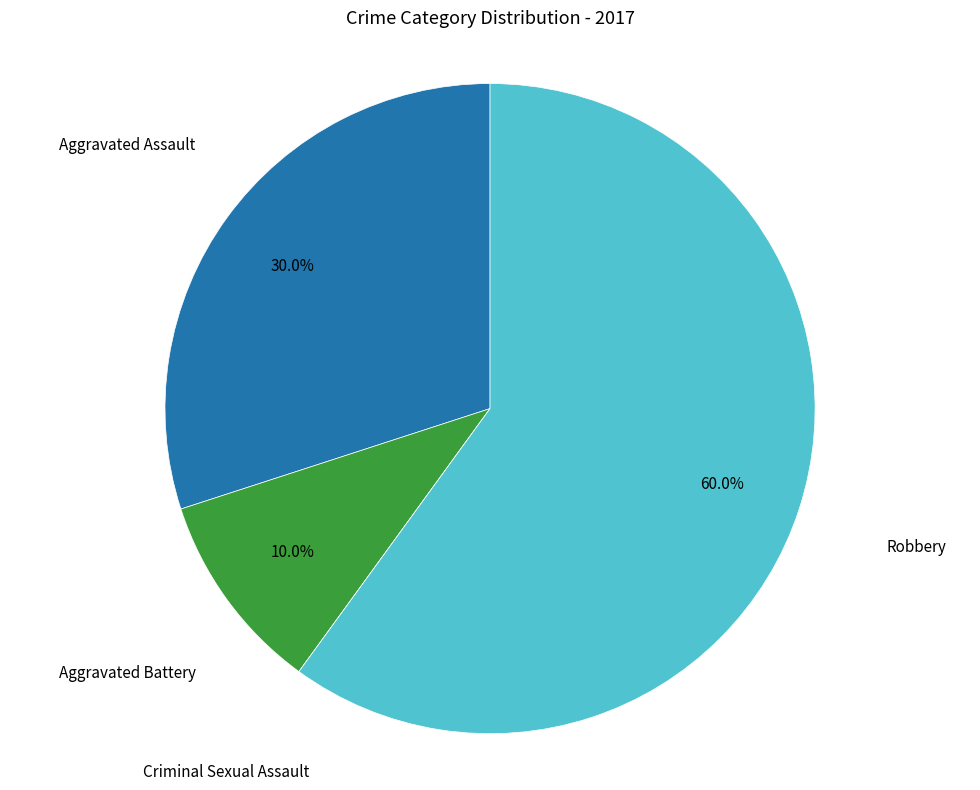

What is the total percentage of Robbery and Aggravated Assault?

90.0%